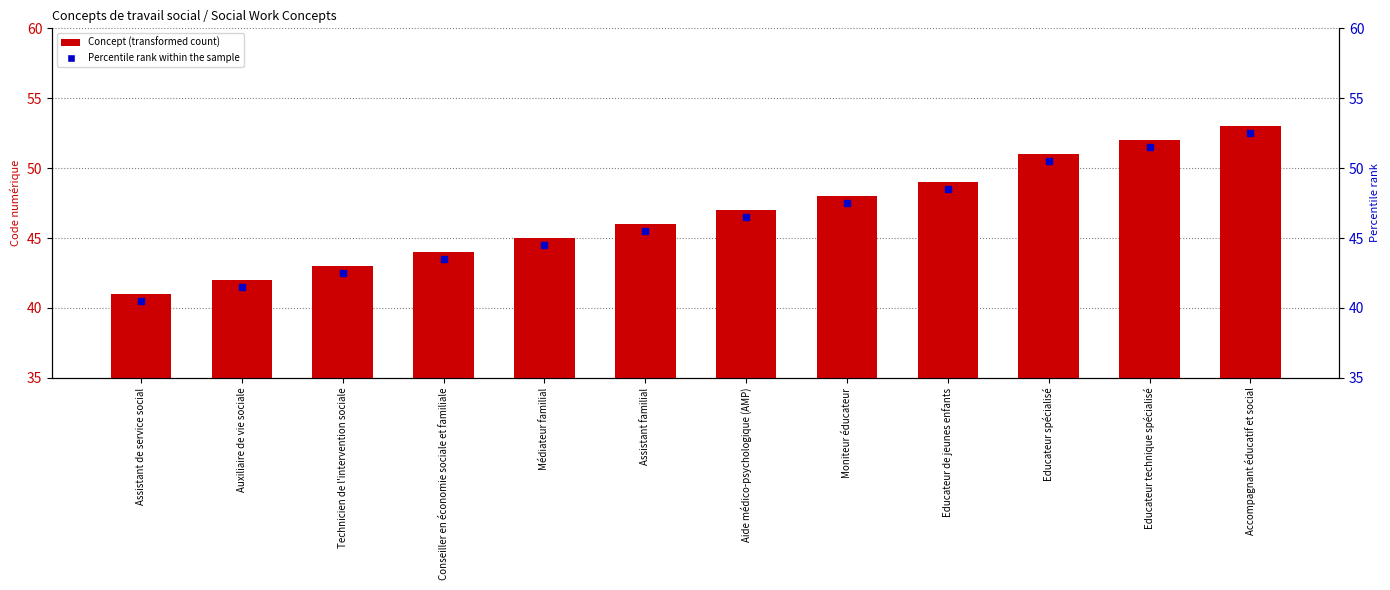

Reading left to right, extract all data points from this chart.

41	42	43	44	45	46	47	48	49	51	52	53